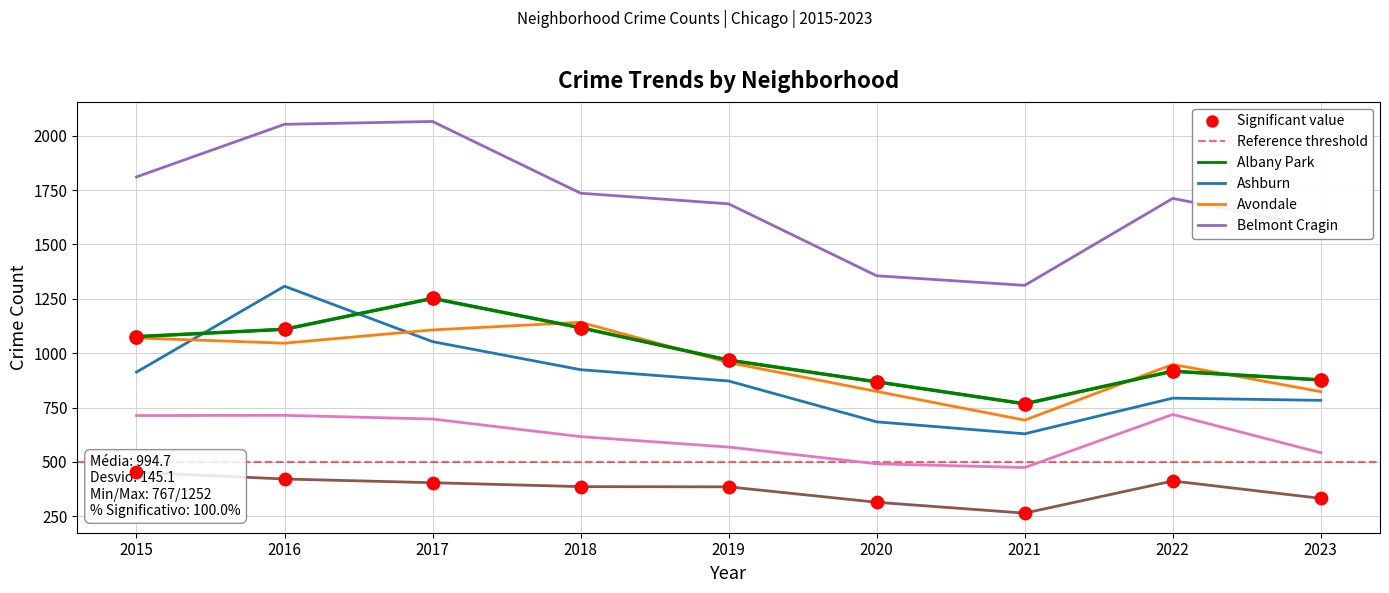

Which series has the largest Y range (max minus min)?

Belmont Cragin